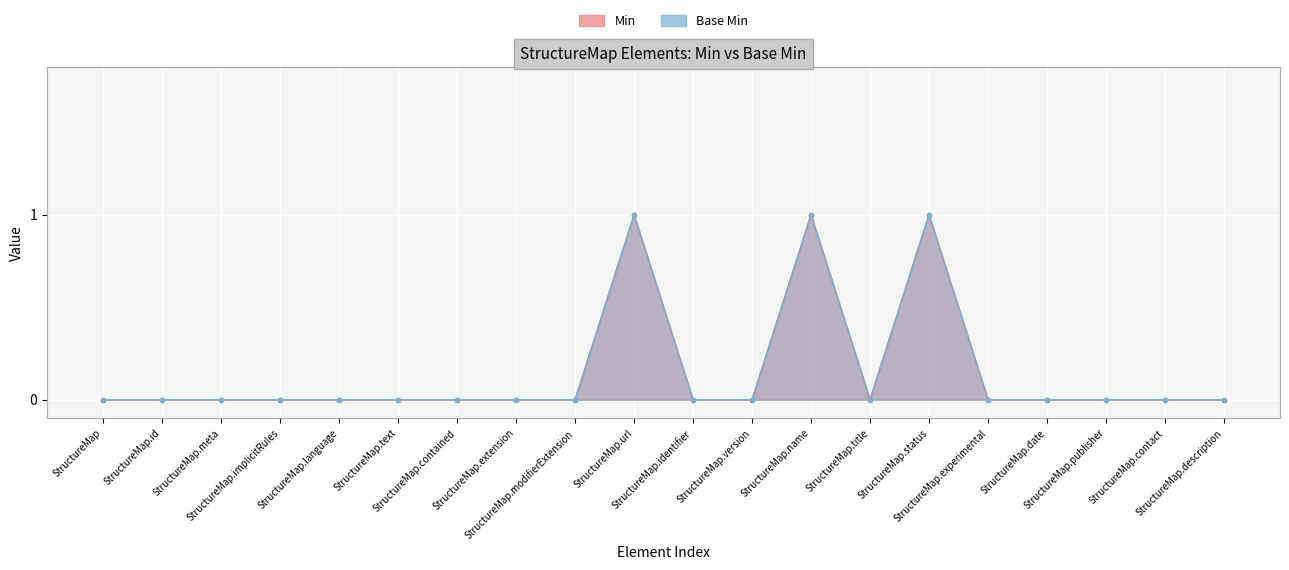

At which label does Min reach its peak?

StructureMap.url